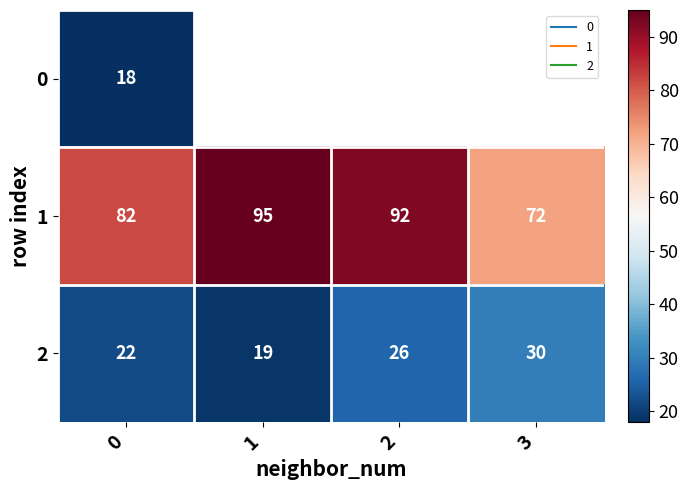

At which label does 2 first exceed 26?

3